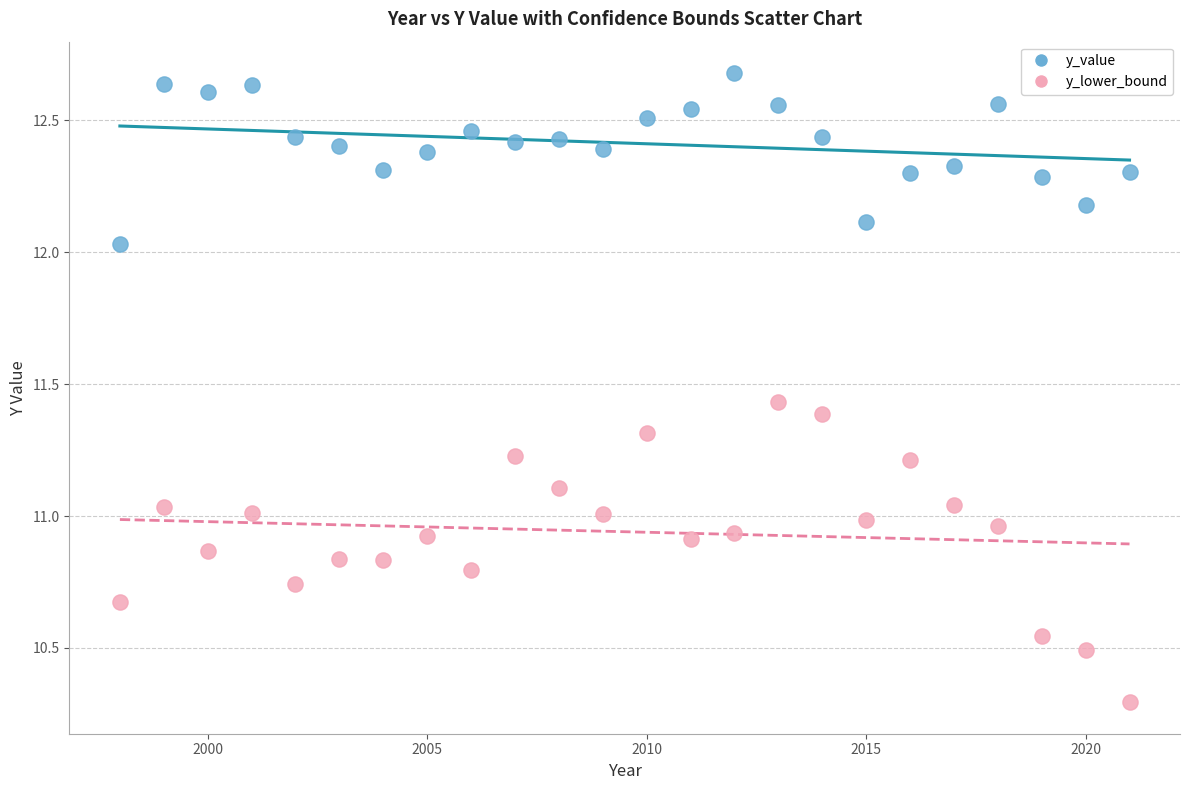

Across all data points, what is the range of X values (max minus min)?

23.0